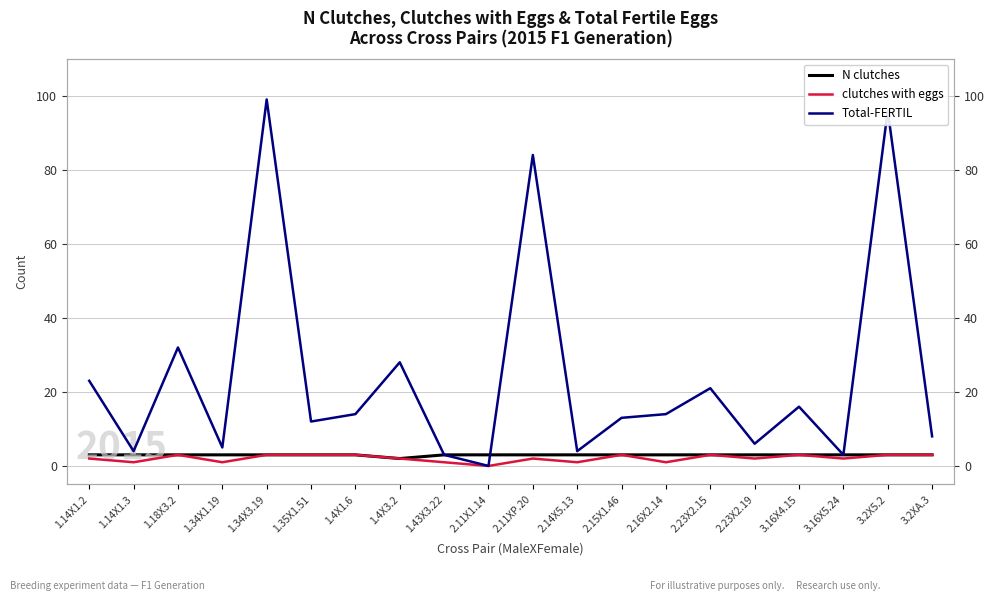

Where is Total-FERTIL nearest to the value 49?

1.18X3.2